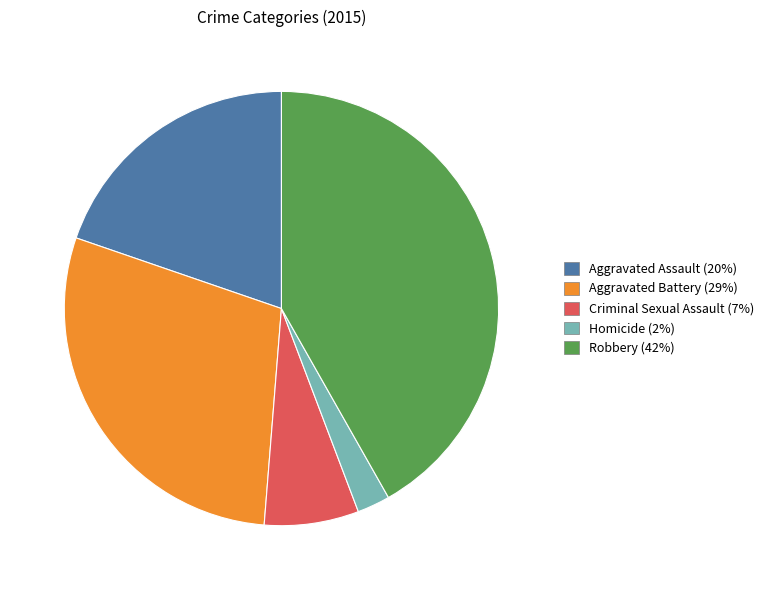

Is it true that Aggravated Assault is 12% of the pie?

False